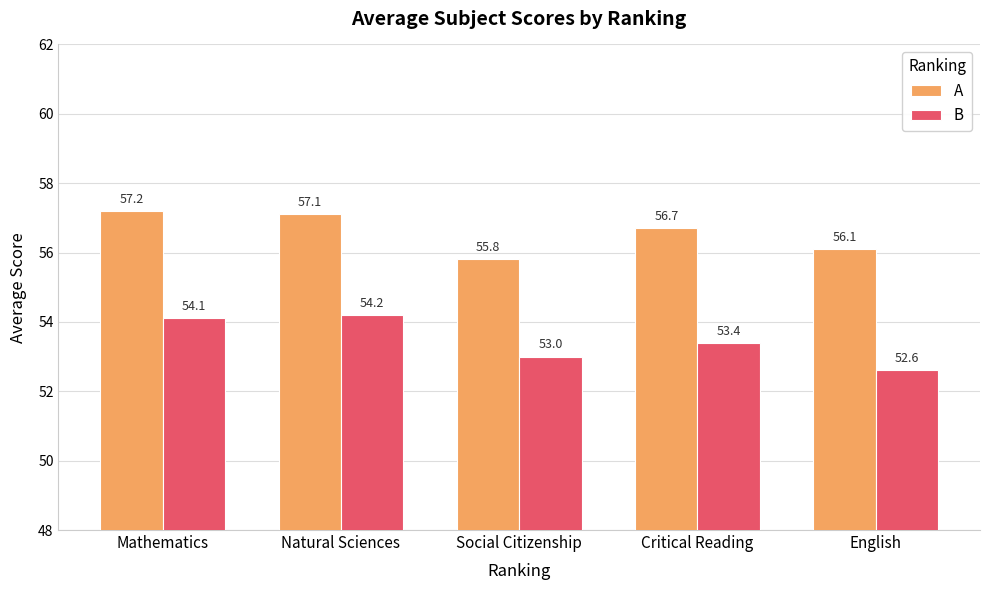

What is the difference between the maximum and minimum values in the B series?

1.6